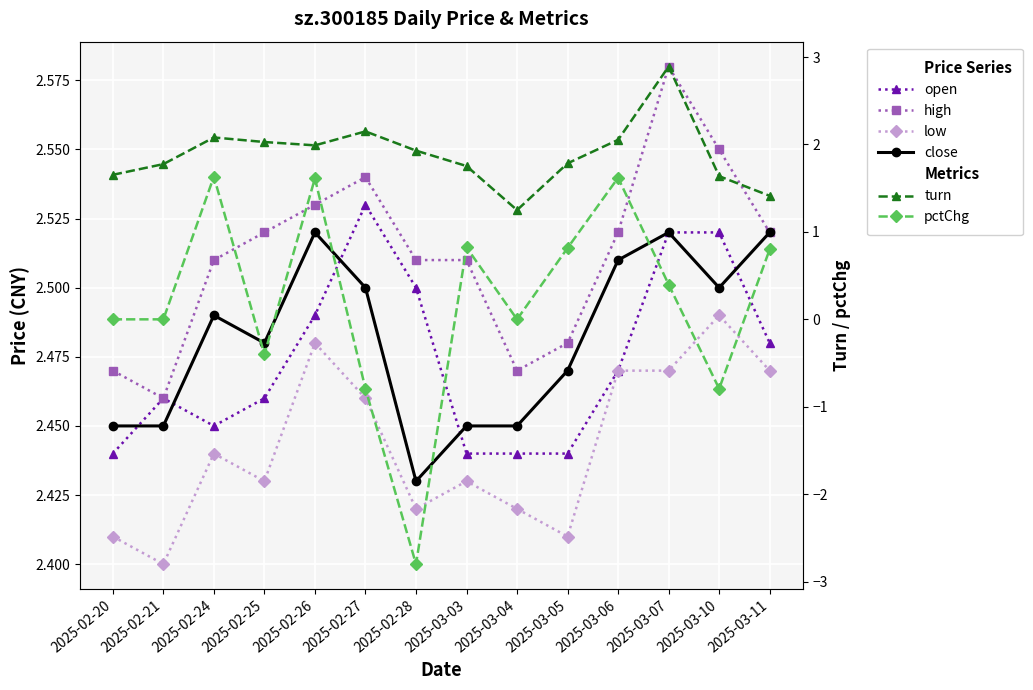

Does the chart display data point markers on the line(s)?

Yes